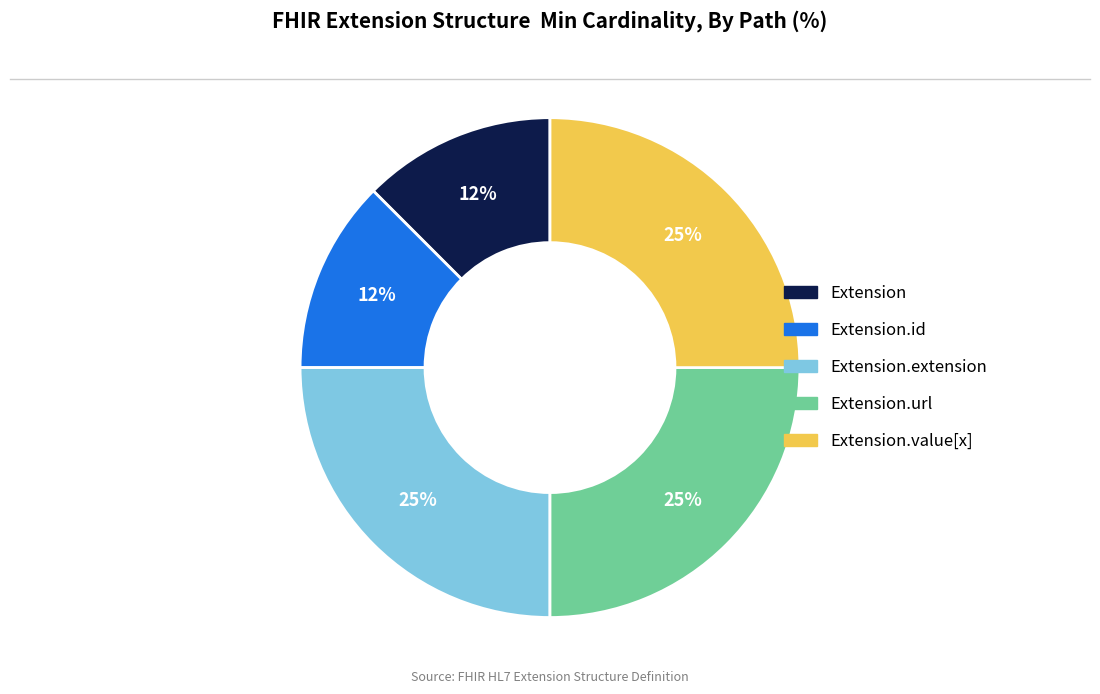

Is there a majority slice in this chart?

No